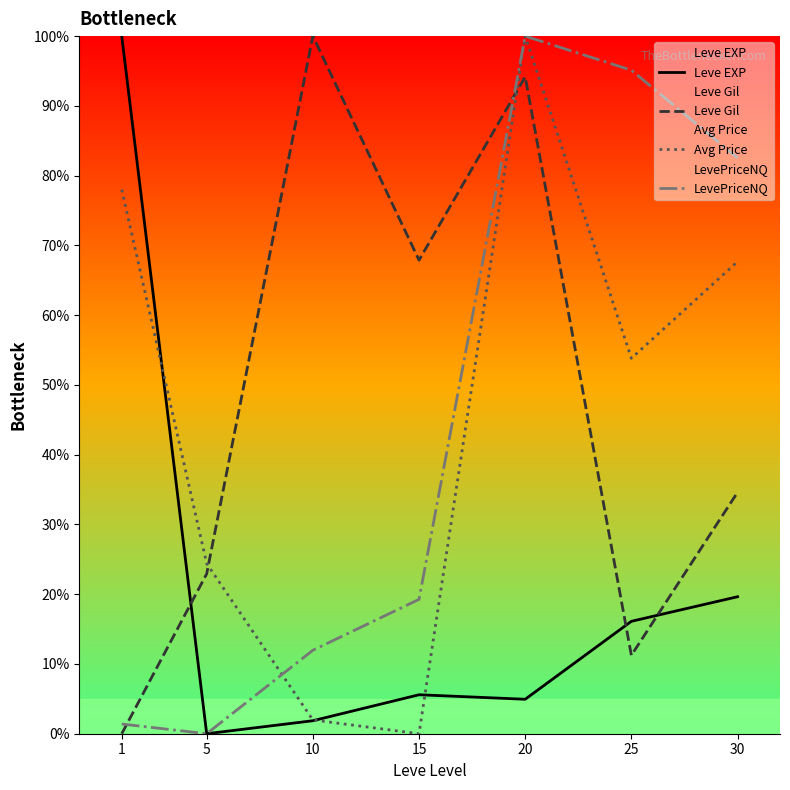

What are all the series names shown in the legend?

Leve EXP, Leve Gil, Avg Price, LevePriceNQ